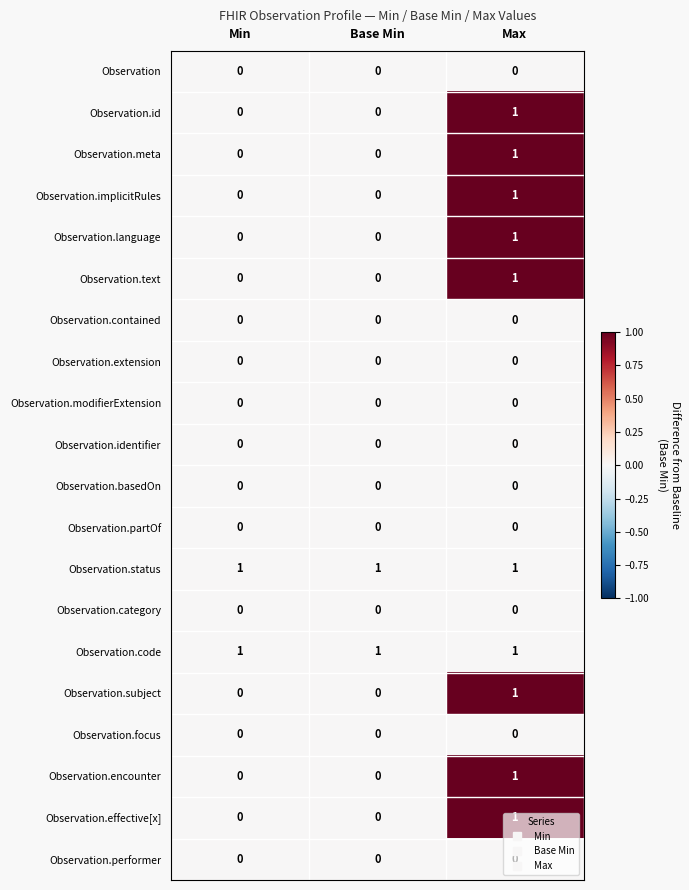

At which category is the sum across all series the highest?

Max